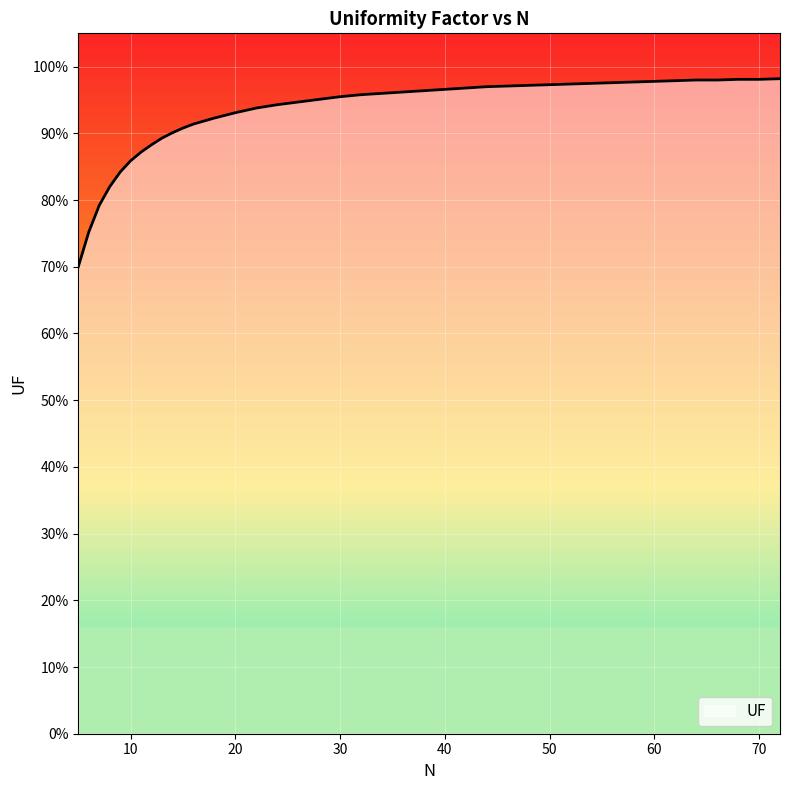

List the labels in order of value, smallest first.

5, 6, 7, 8, 9, 10, 11, 12, 13, 14, 15, 16, 18, 20, 22, 24, 26, 28, 30, 32, 34, 36, 38, 40, 42, 44, 46, 48, 50, 52, 54, 56, 58, 60, 62, 64, 66, 68, 70, 72